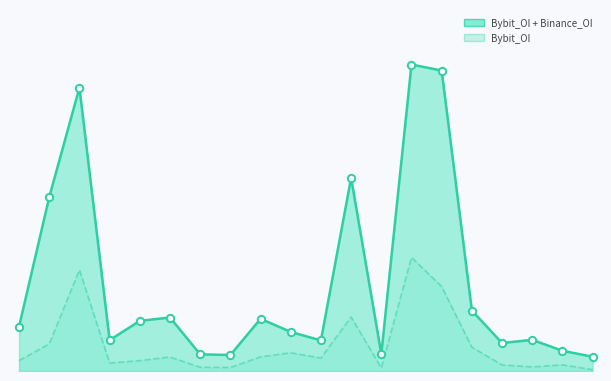

Which series contains the lowest Y value?

Bybit_OI